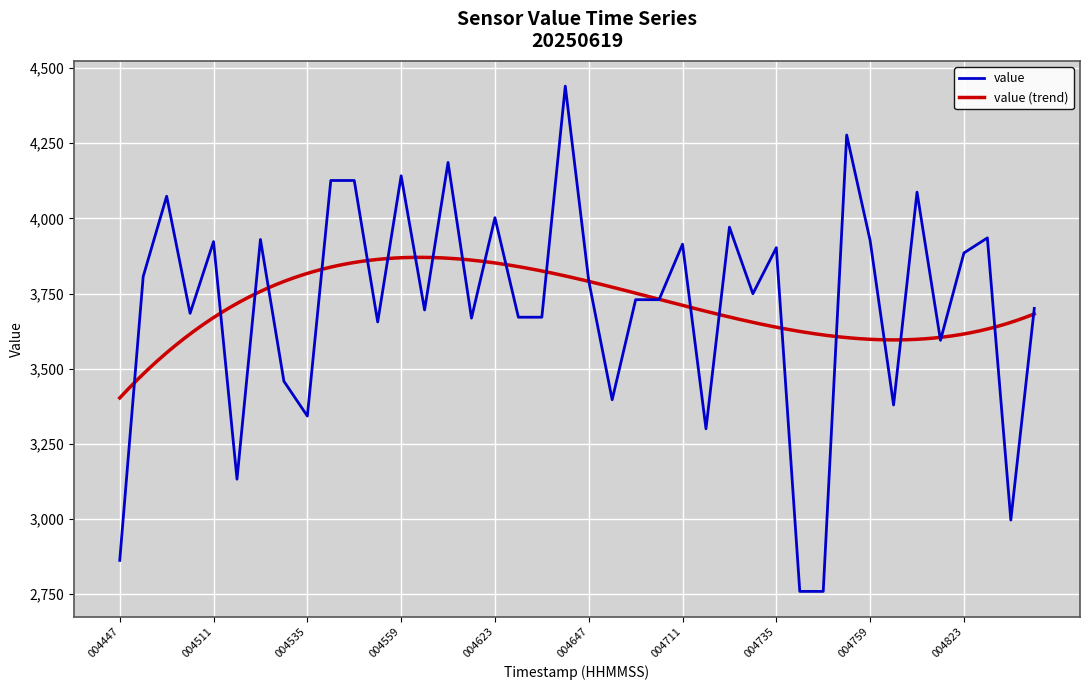

List the labels in order of value, smallest first.

004741, 004747, 004447, 004835, 004517, 004717, 004535, 004805, 004653, 004529, 004817, 004553, 004617, 004629, 004635, 004505, 004605, 004841, 004659, 004705, 004729, 004647, 004453, 004823, 004735, 004711, 004511, 004759, 004523, 004829, 004723, 004623, 004459, 004811, 004541, 004547, 004559, 004611, 004753, 004641